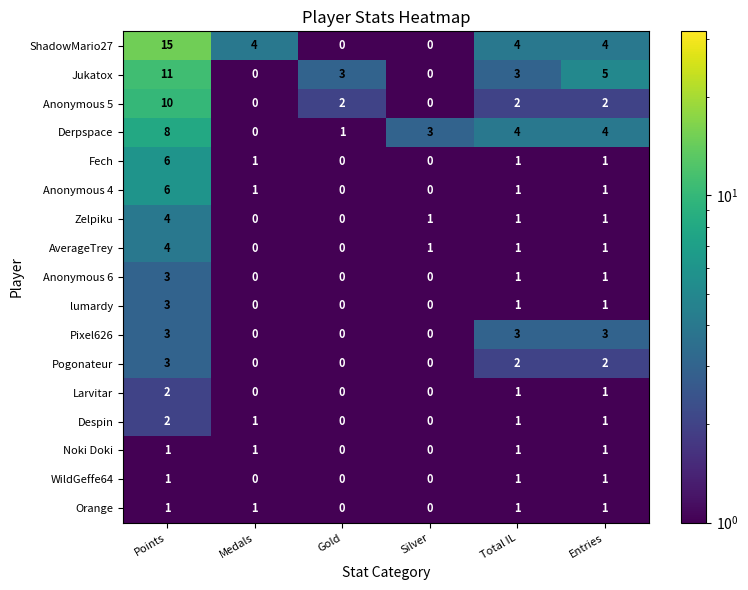

How many distinct data groups are displayed?

17